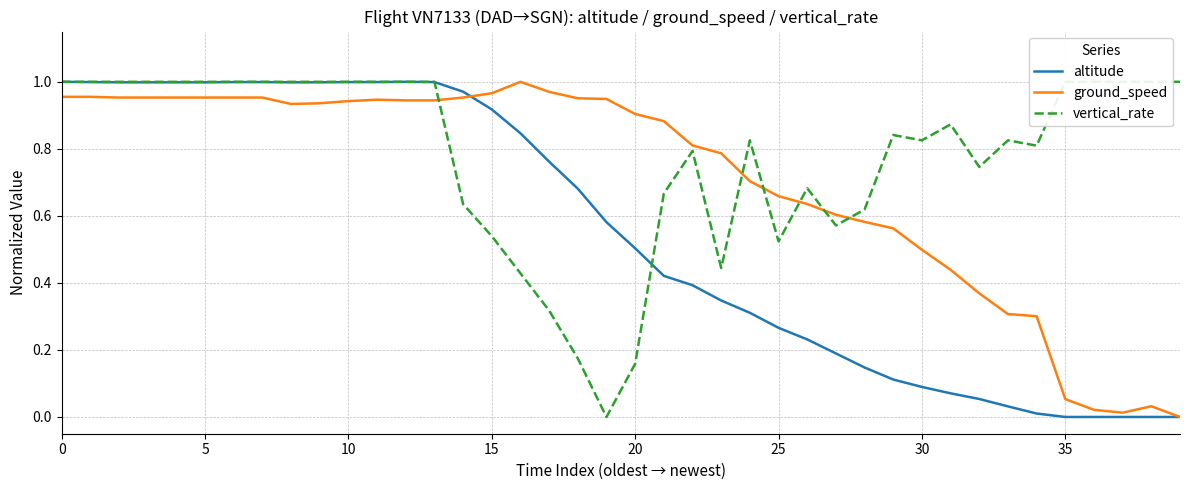

What is the average value of the vertical_rate series?

0.8